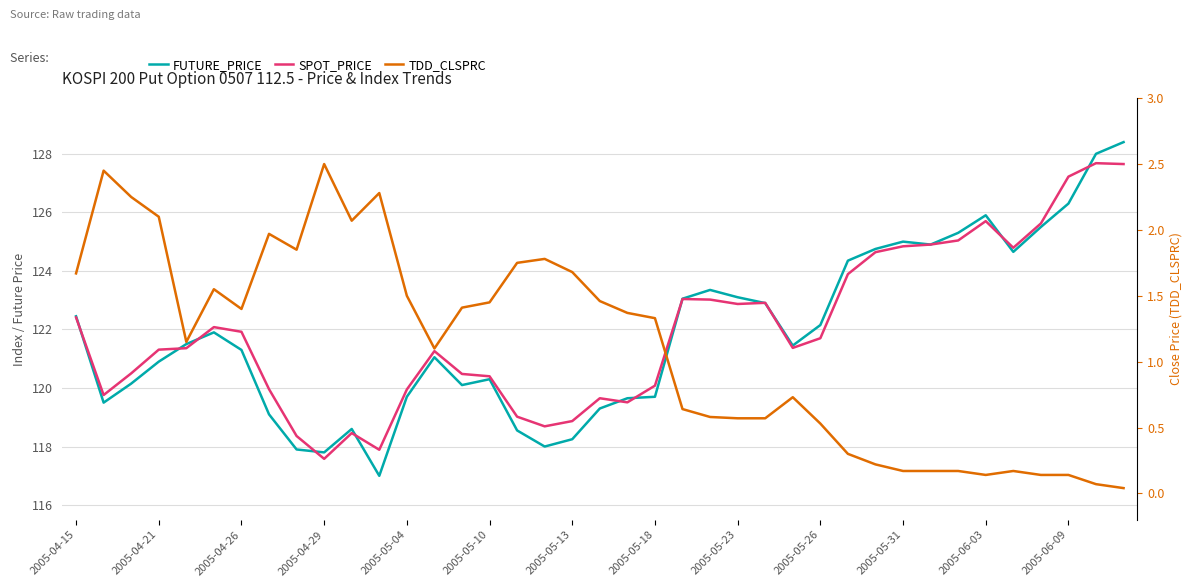

How many values in the FUTURE_PRICE series are below 121?

17